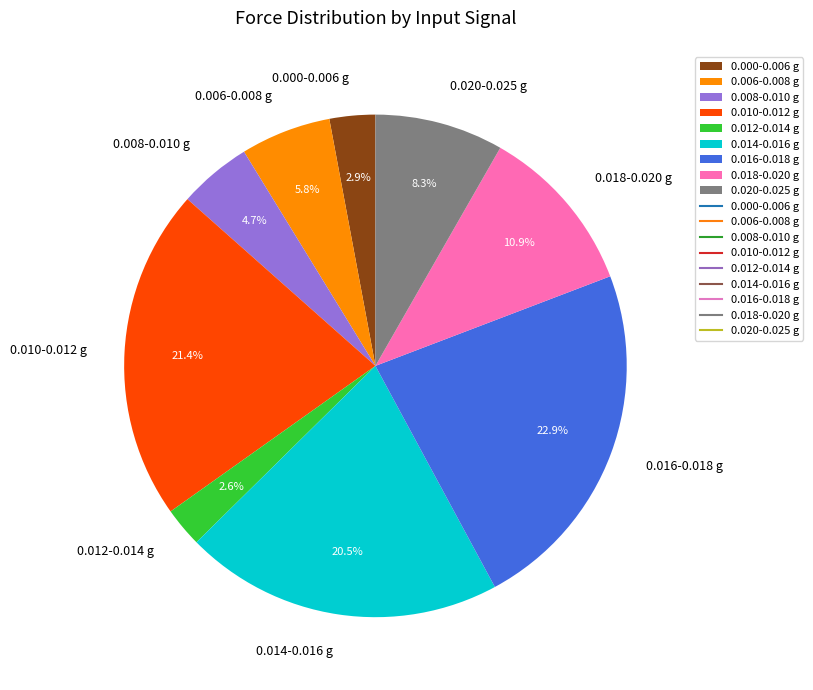

Is there a majority slice in this chart?

No